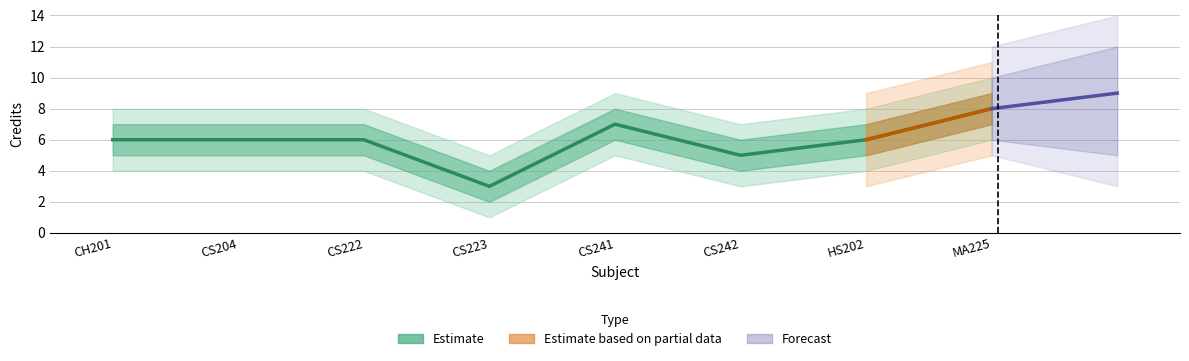

Rank the categories by value from highest to lowest.

MA225, CS241, CH201, CS204, CS222, HS202, CS242, CS223